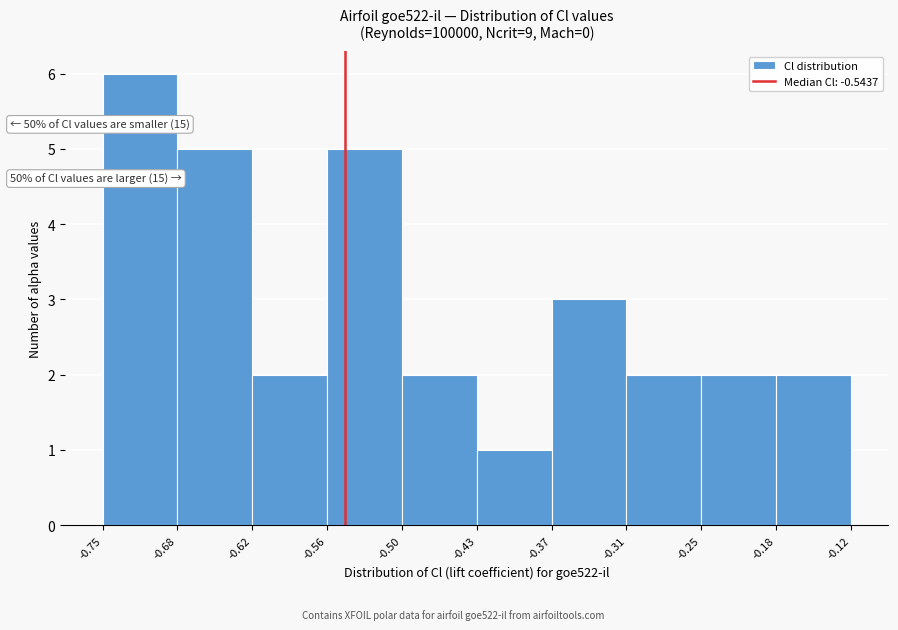

Which range on the x-axis has the tallest bar?

-0.75 to -0.68